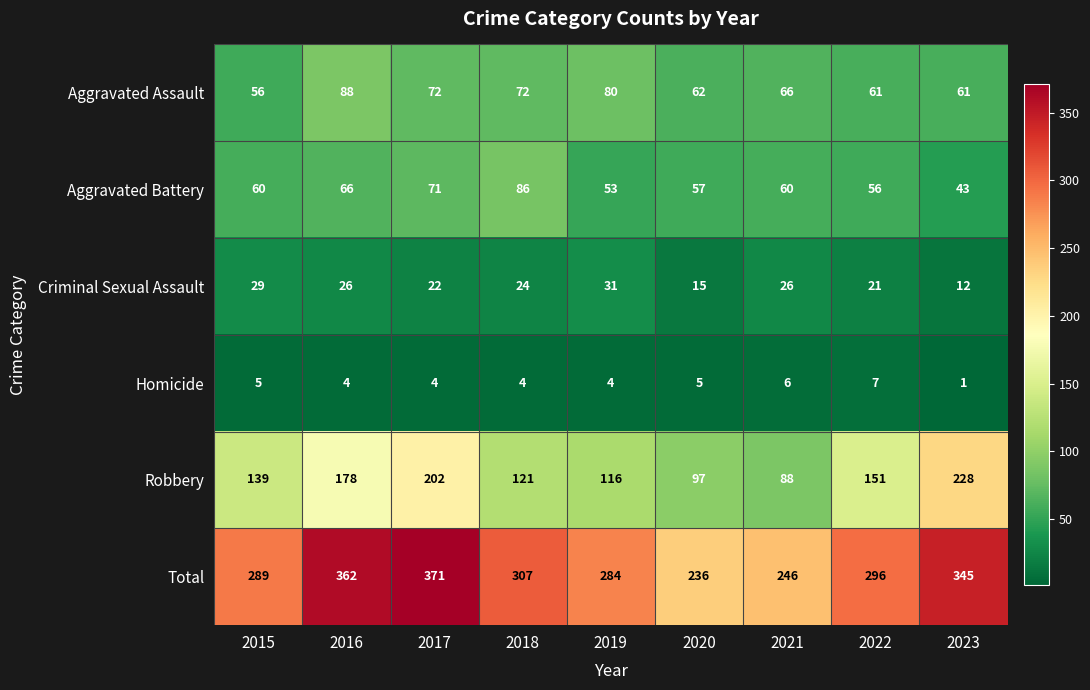

Rank the series at 2022 from lowest to highest value.

Homicide, Criminal Sexual Assault, Aggravated Battery, Aggravated Assault, Robbery, Total